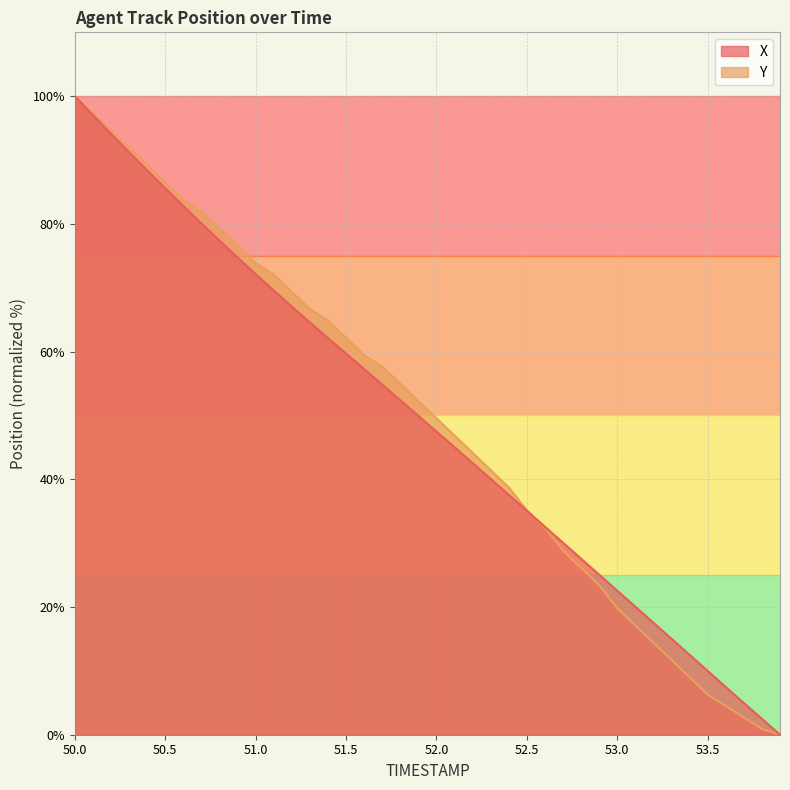

Which series has the largest range (max minus min)?

X